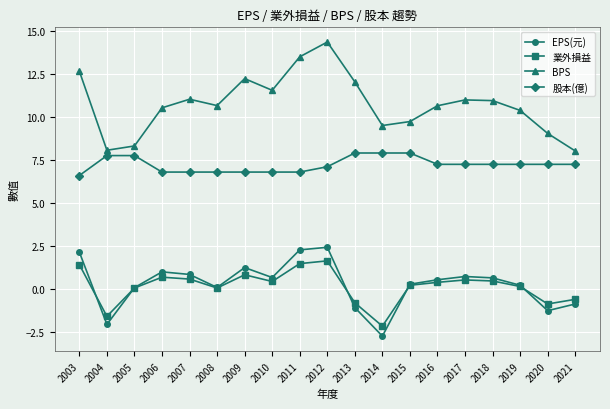

True or false: BPS has more than 1 points higher than both neighbors.

True